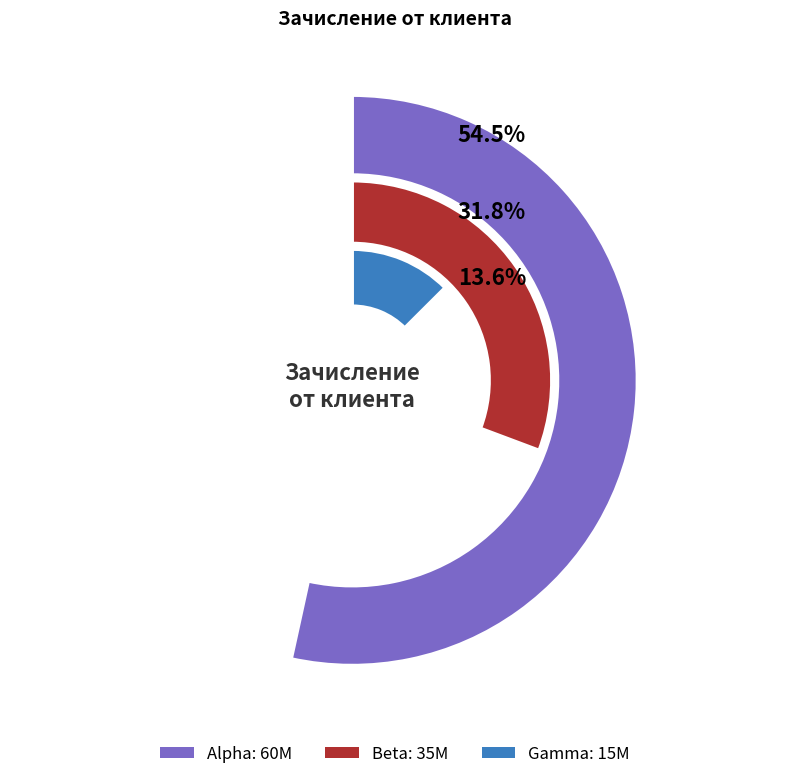

How much of the chart is everything except Alpha?

45.5%